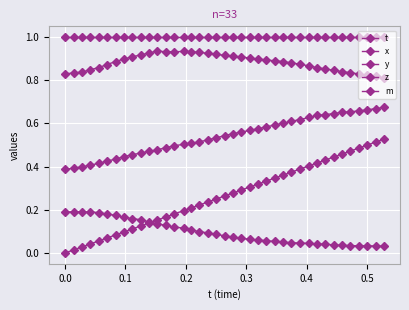

True or false: z and t cross at least once.

False